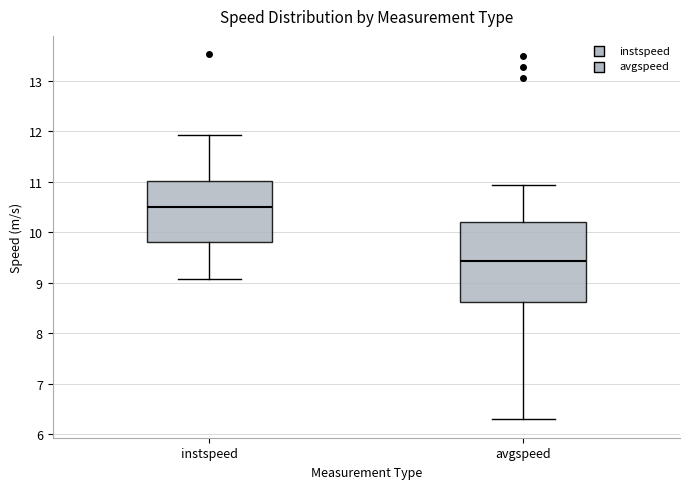

Reading left to right, read every box against the y-axis: the position of its median line, the range the box covers, and the ends of its whiskers. The values are not printed on the chart, so give them approximately, as read against the axis.

instspeed: median 10.5, box 9.8 to 11.0, whiskers 9.1 to 11.9
avgspeed: median 9.4, box 8.6 to 10.2, whiskers 6.3 to 10.9